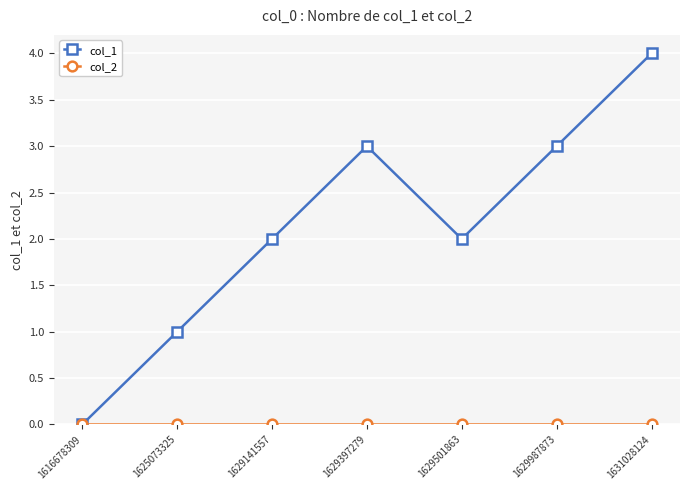

Which series has the largest total across all categories?

col_1